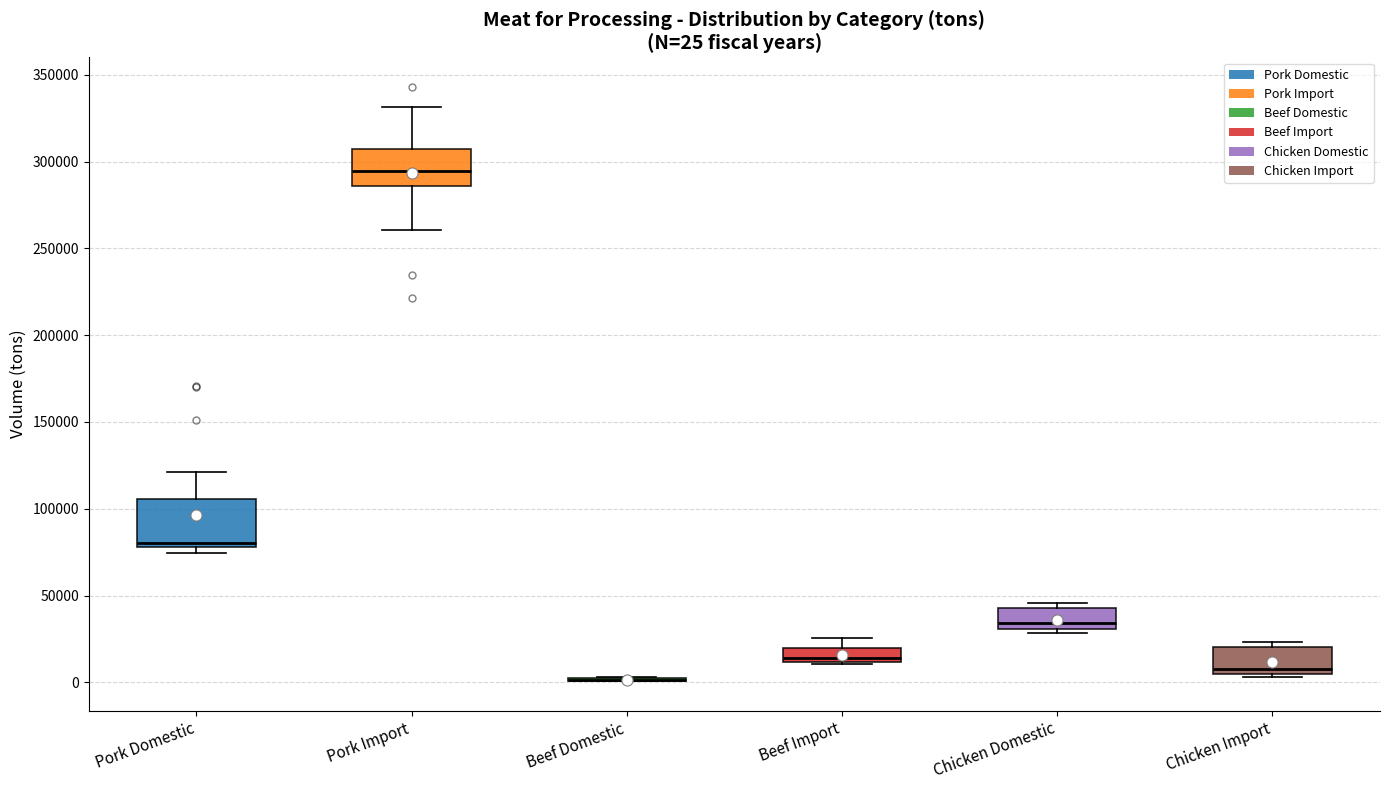

Comparing the boxes themselves (not the whiskers), which one is the tallest?

Pork Domestic